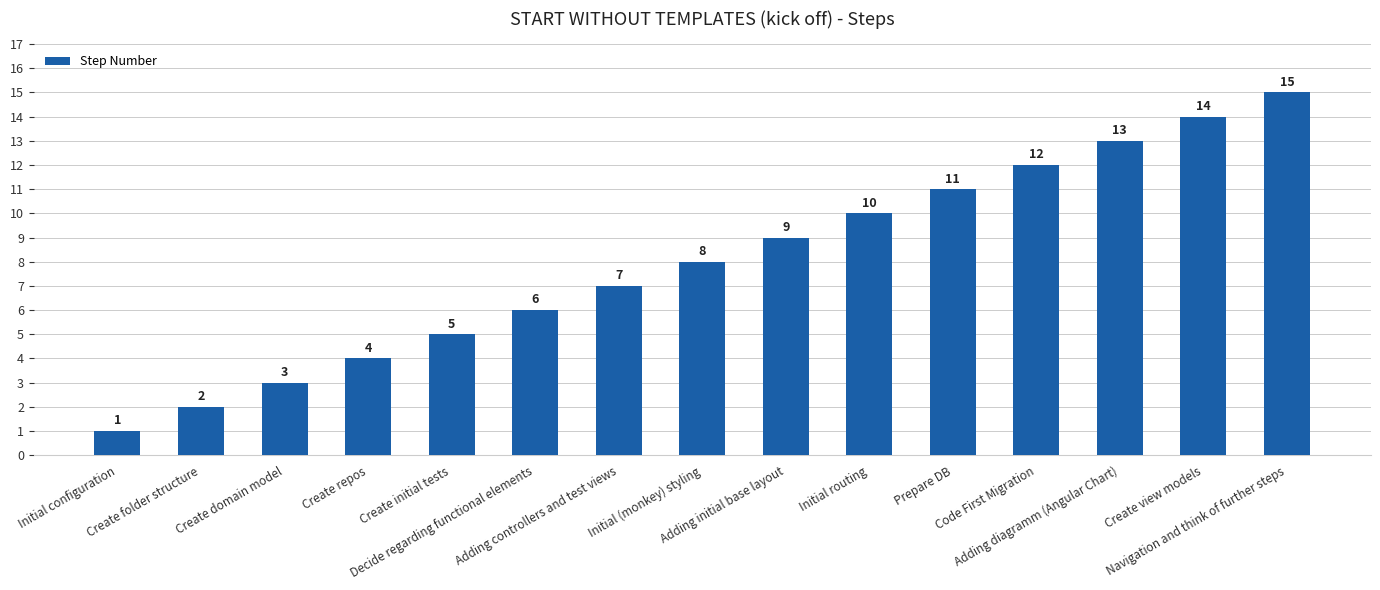

What is the label of the 10th bar from the right?

Decide regarding functional elements